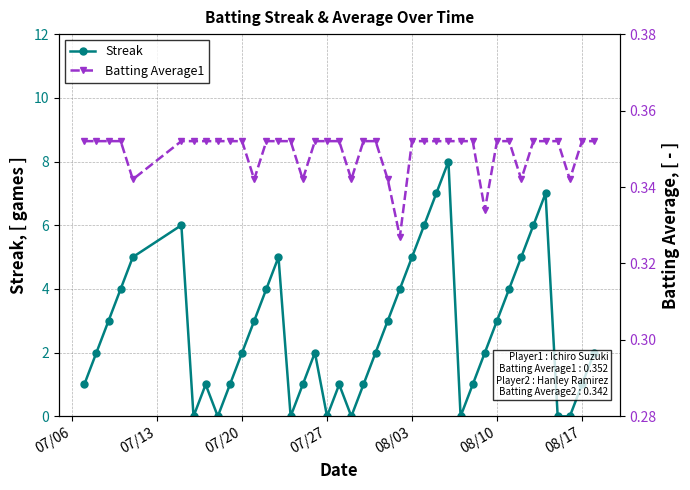

Reading left to right, what are all the values shown in this chart?

Streak: 1.0	2.0	3.0	4.0	5.0	6.0	0.0	1.0	0.0	1.0	2.0	3.0	4.0	5.0	0.0	1.0	2.0	0.0	1.0	0.0	1.0	2.0	3.0	4.0	5.0	6.0	7.0	8.0	0.0	1.0	2.0	3.0	4.0	5.0	6.0	7.0	0.0	0.0	1.0	2.0
Batting Average1: 0.4	0.4	0.4	0.4	0.3	0.4	0.4	0.4	0.4	0.4	0.4	0.3	0.4	0.4	0.4	0.3	0.4	0.4	0.4	0.3	0.4	0.4	0.3	0.3	0.4	0.4	0.4	0.4	0.4	0.4	0.3	0.4	0.4	0.3	0.4	0.4	0.4	0.3	0.4	0.4